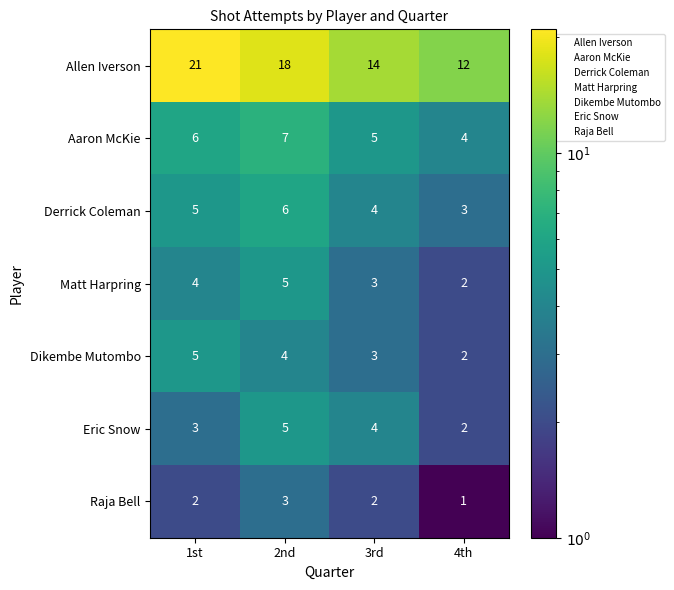

Which category has the highest value across all series?

1st